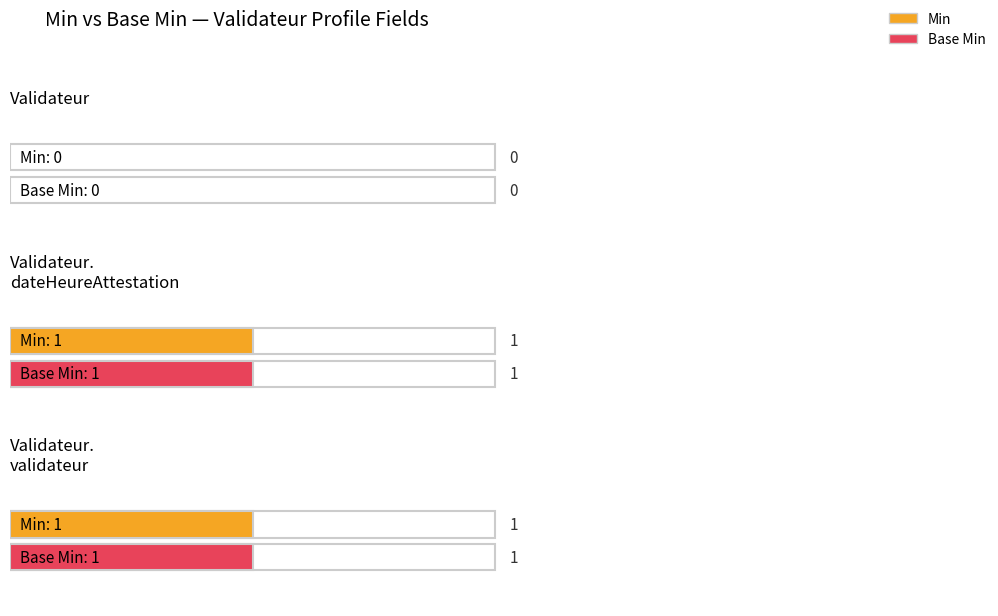

Does the chart contain stacked bars?

No